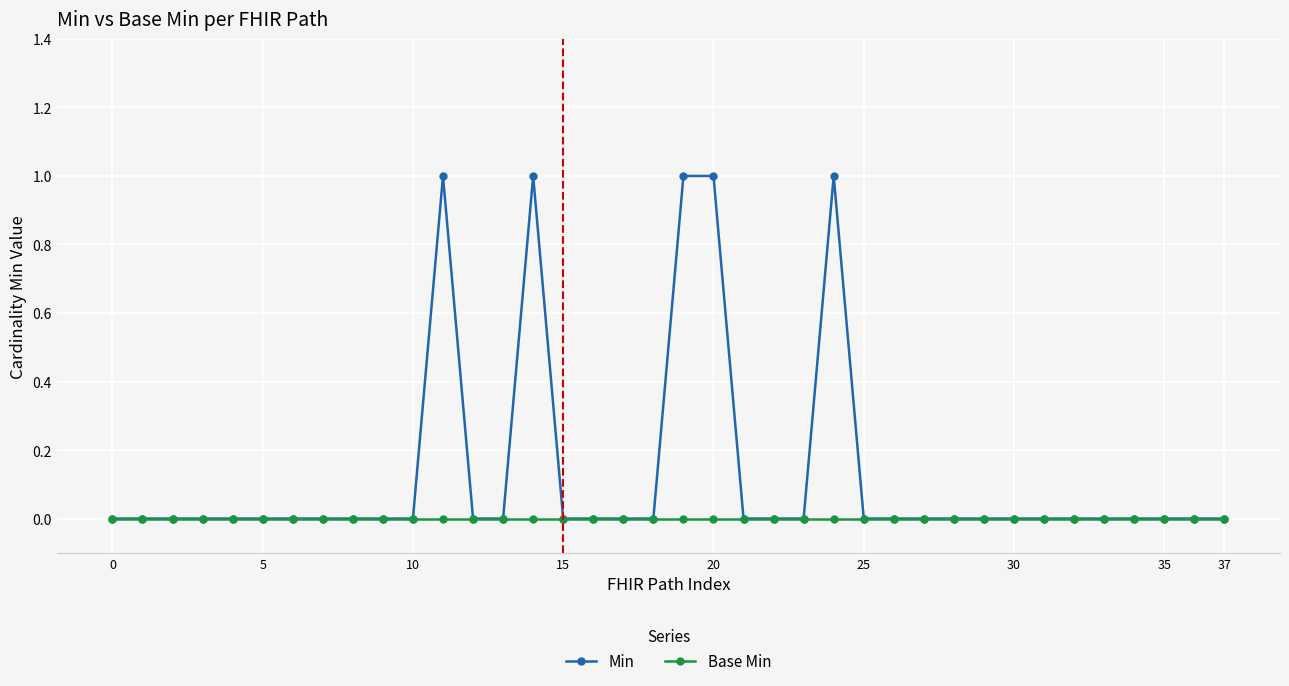

Rank the series by their maximum value, from highest to lowest.

Min, Base Min